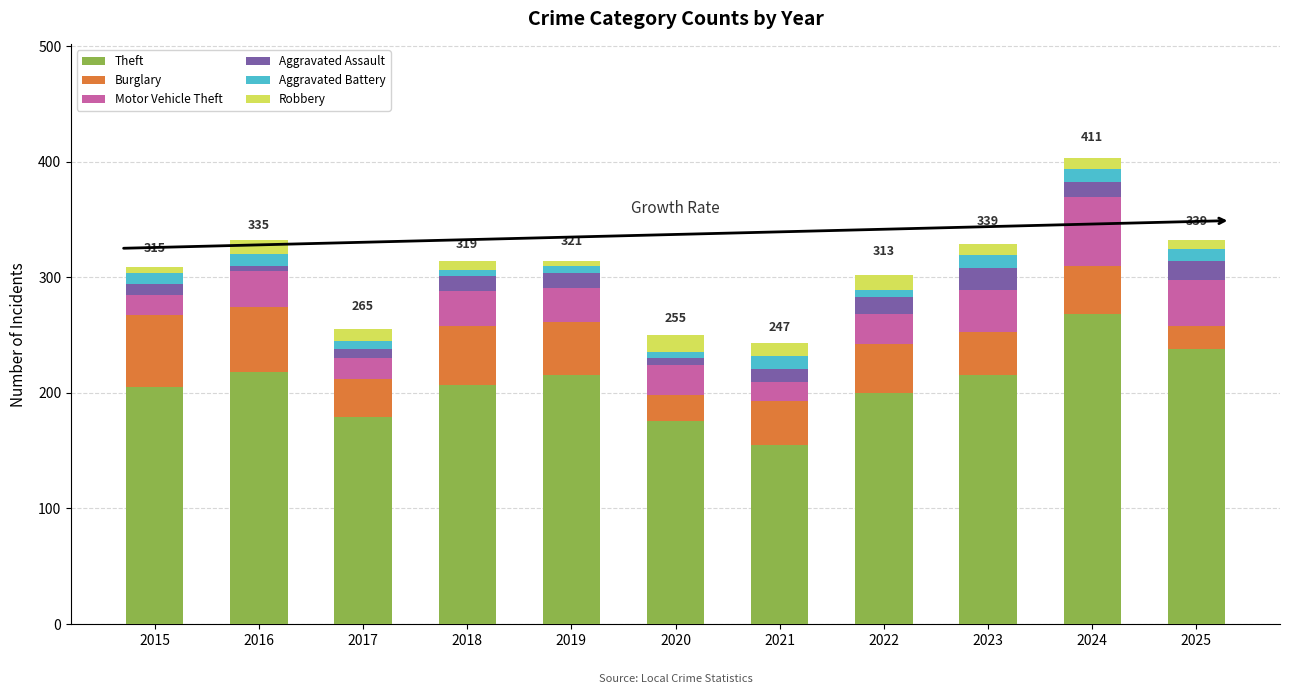

What is the total value across all series at 2021?

243